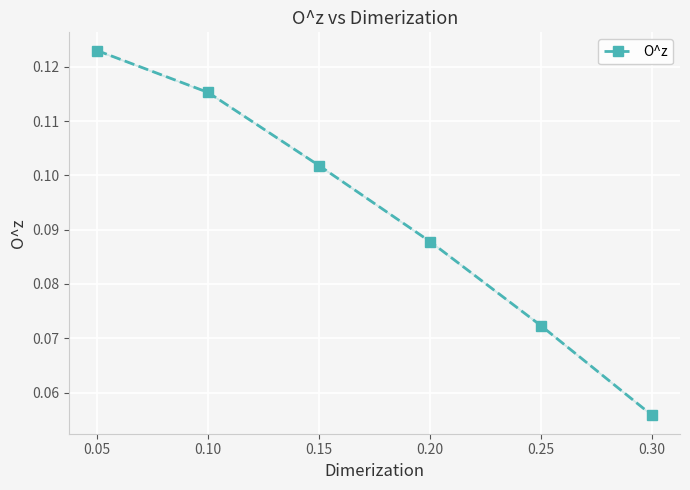

Is it true that the value at 0.20 is 0.0?

False